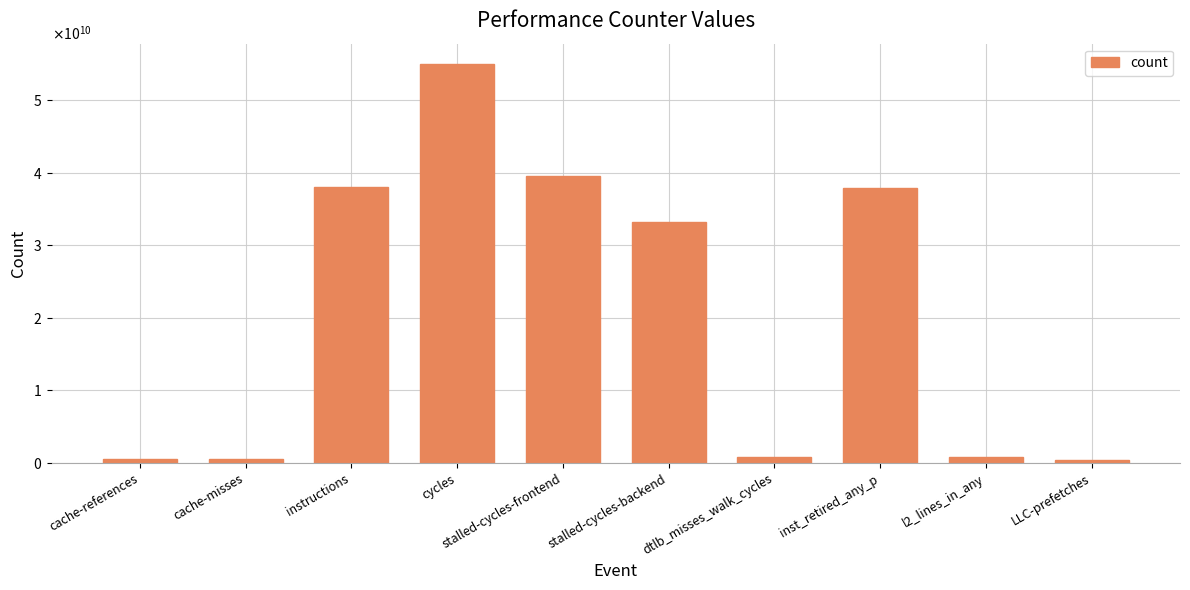

What is the average value?

20702619792